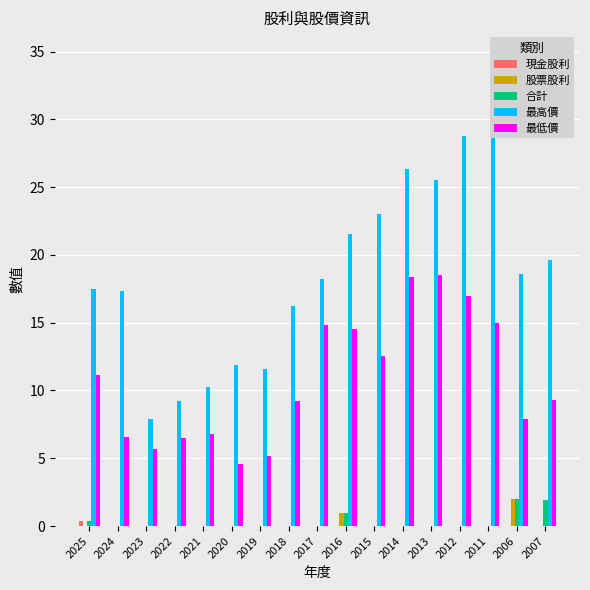

Count the number of data series in this chart.

5